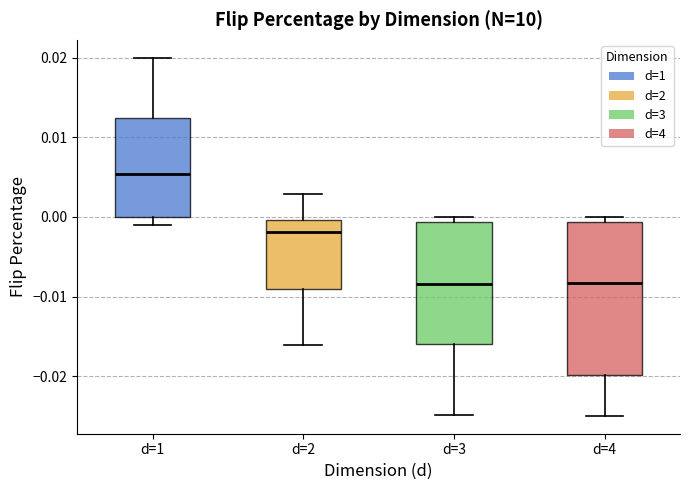

Which box is the tallest, from its lower edge to its upper edge?

d=4